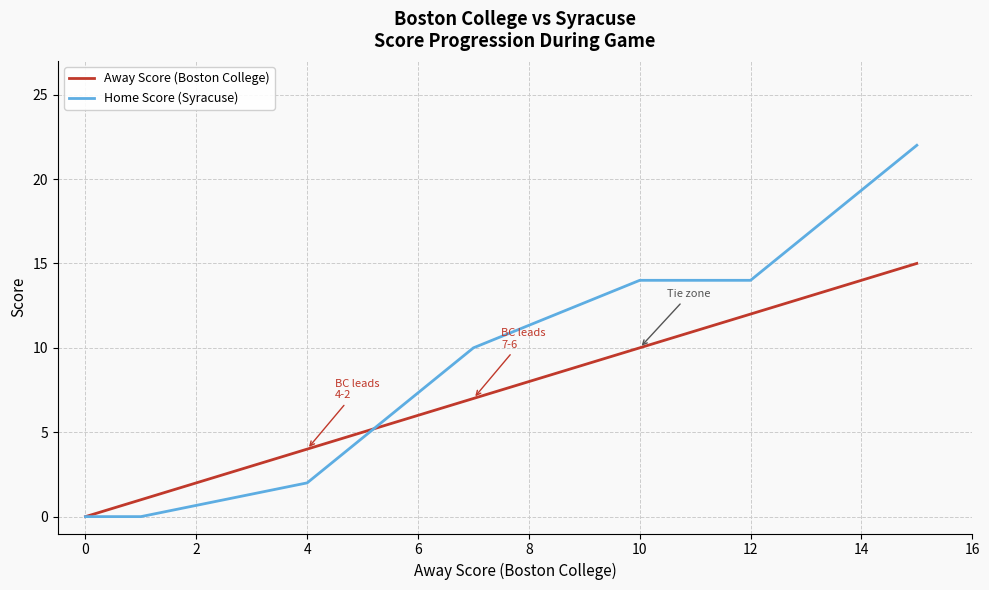

Which series has the largest range (max minus min)?

Home Score (Syracuse)